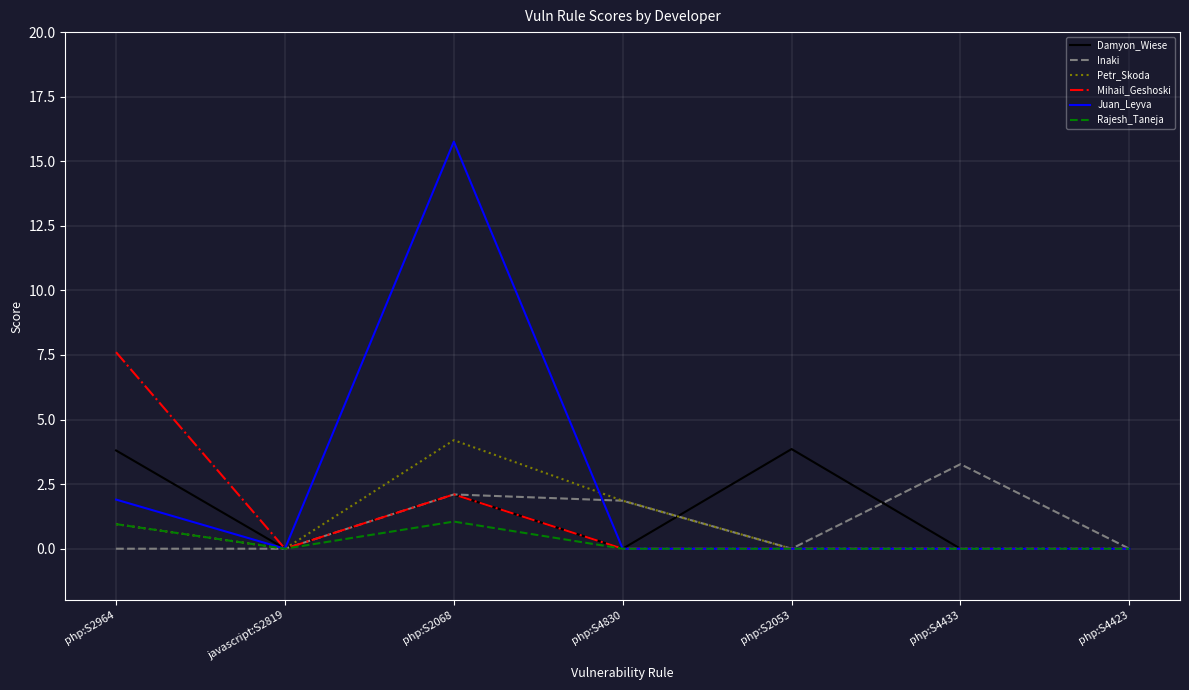

Which series has the largest total across all categories?

Juan_Leyva